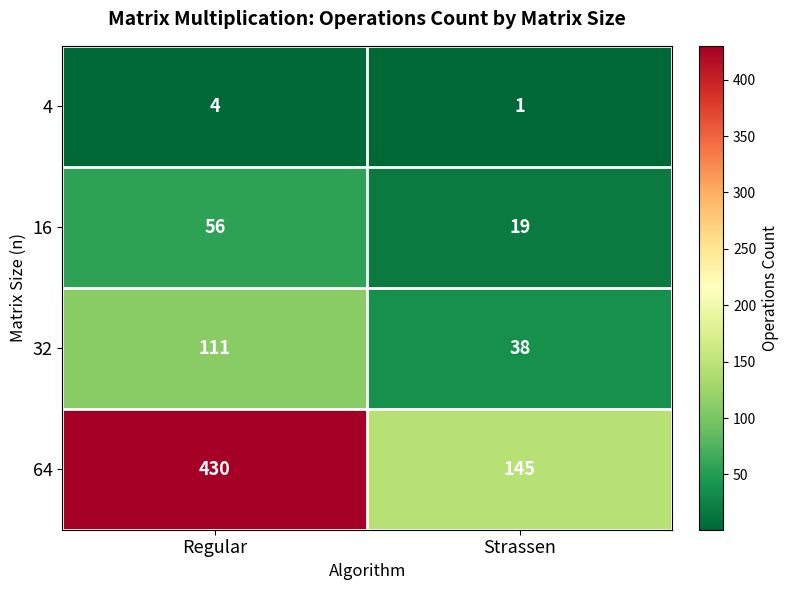

How many distinct data groups are displayed?

4